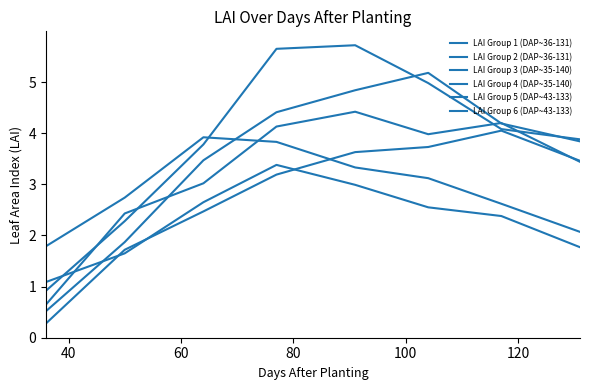

Does the chart have visible grid lines?

No